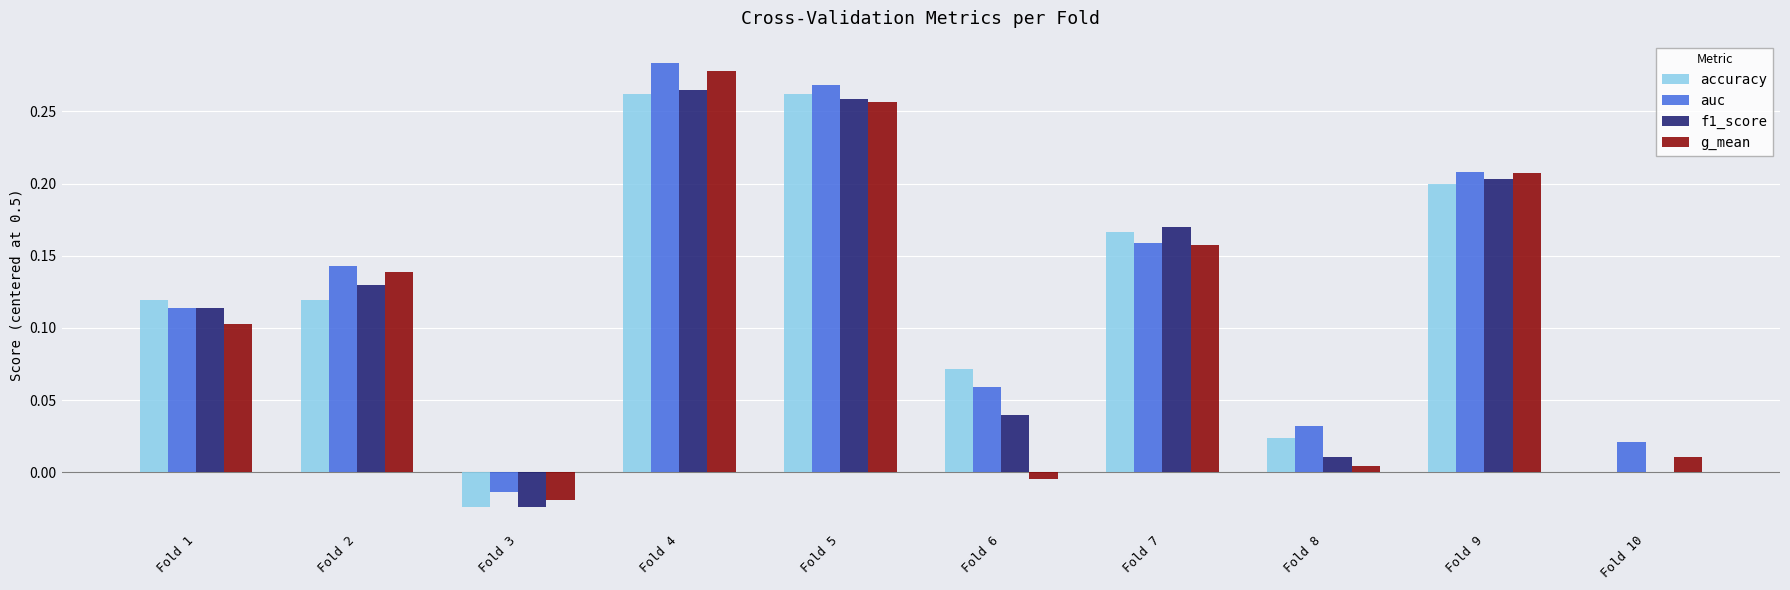

What is the sum of all auc values?

1.3